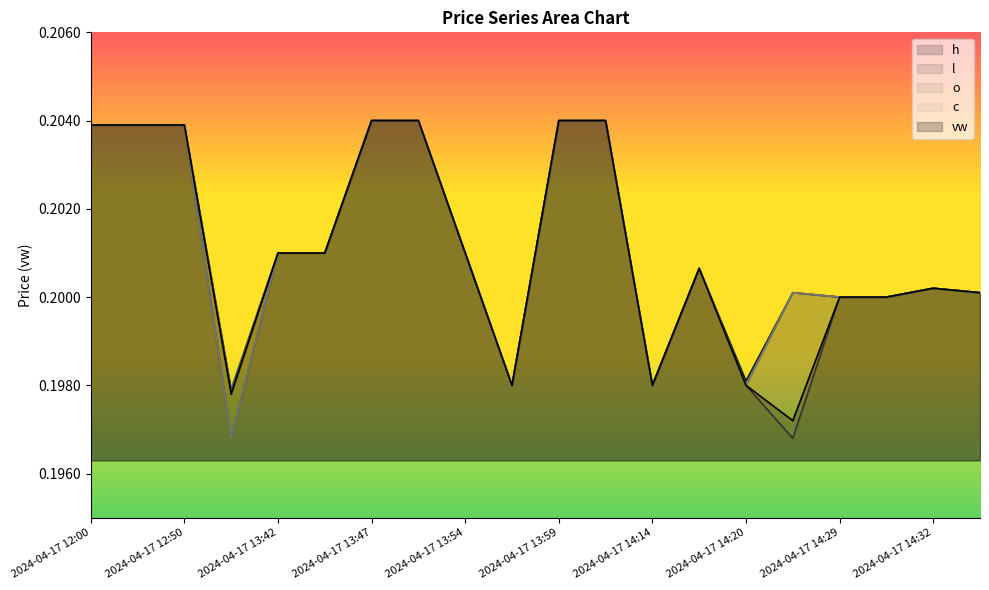

True or false: vw has more than 2 points higher than both neighbors.

False